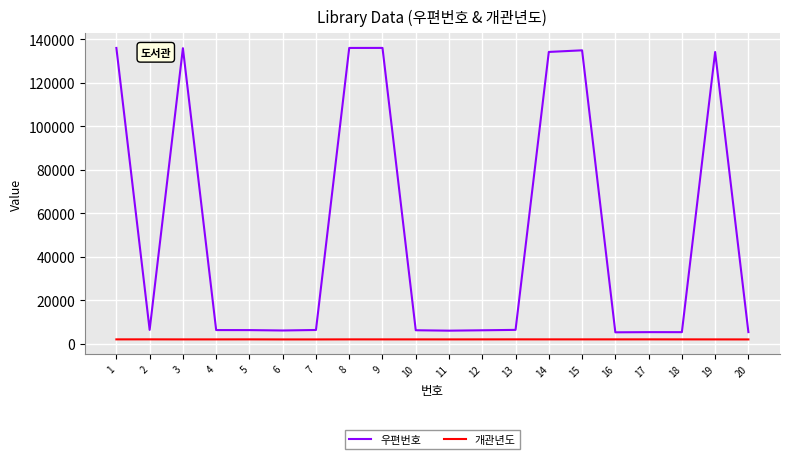

What is the spread (max minus min) of values at 7?

4343